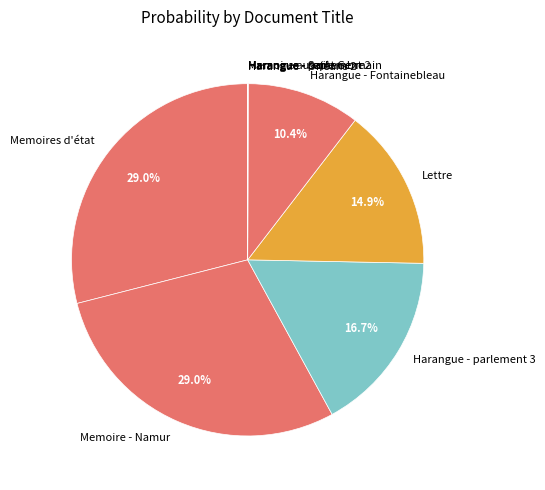

To the nearest percent, what percentage of the pie is Lettre?

15%